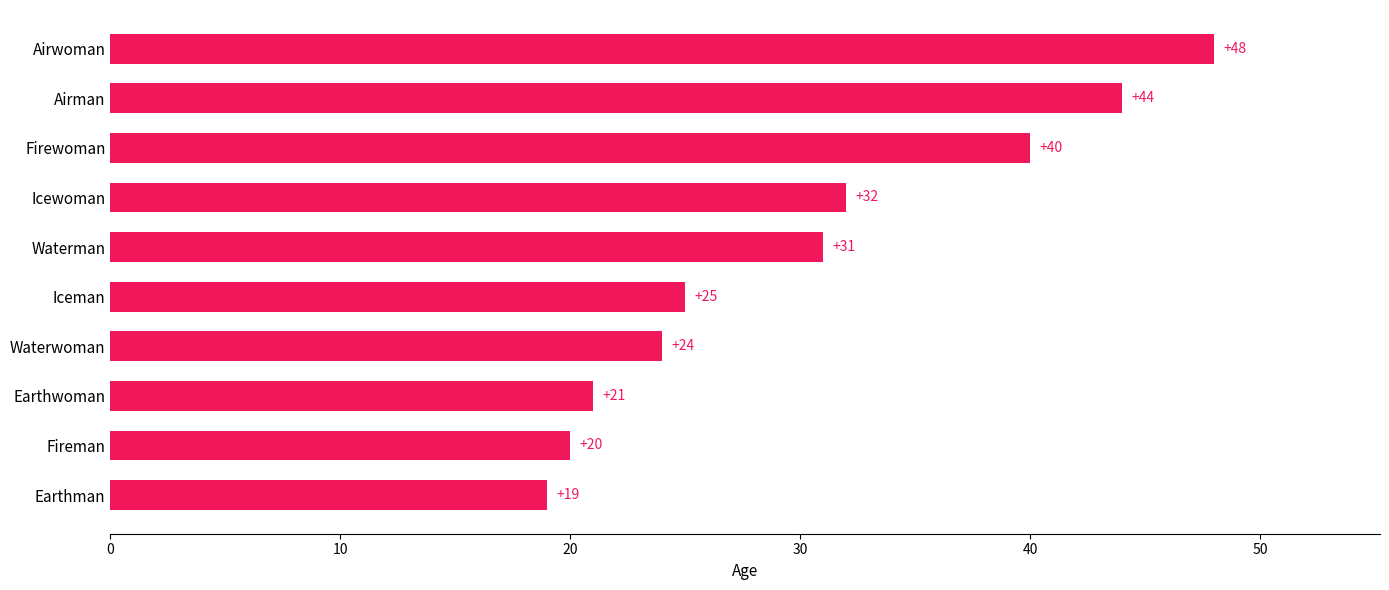

Is it true that the value at Airwoman is 33?

False